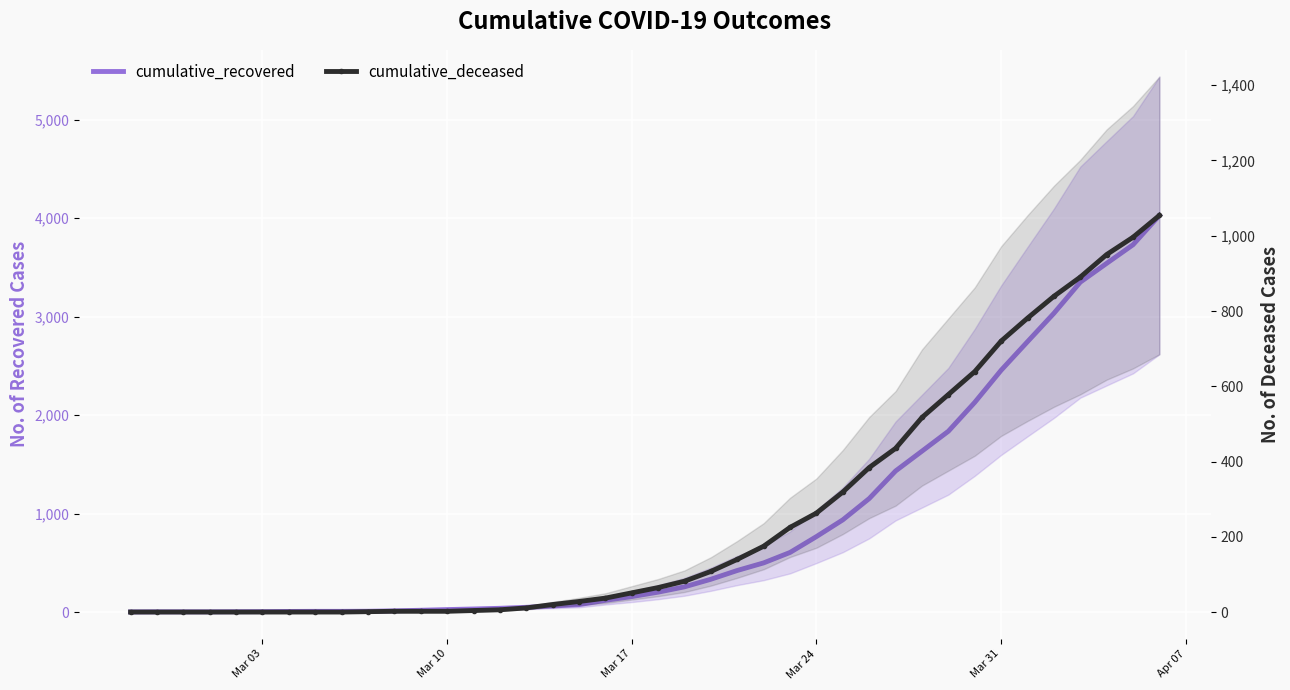

True or false: cumulative_recovered has more than 1 points higher than both neighbors.

False